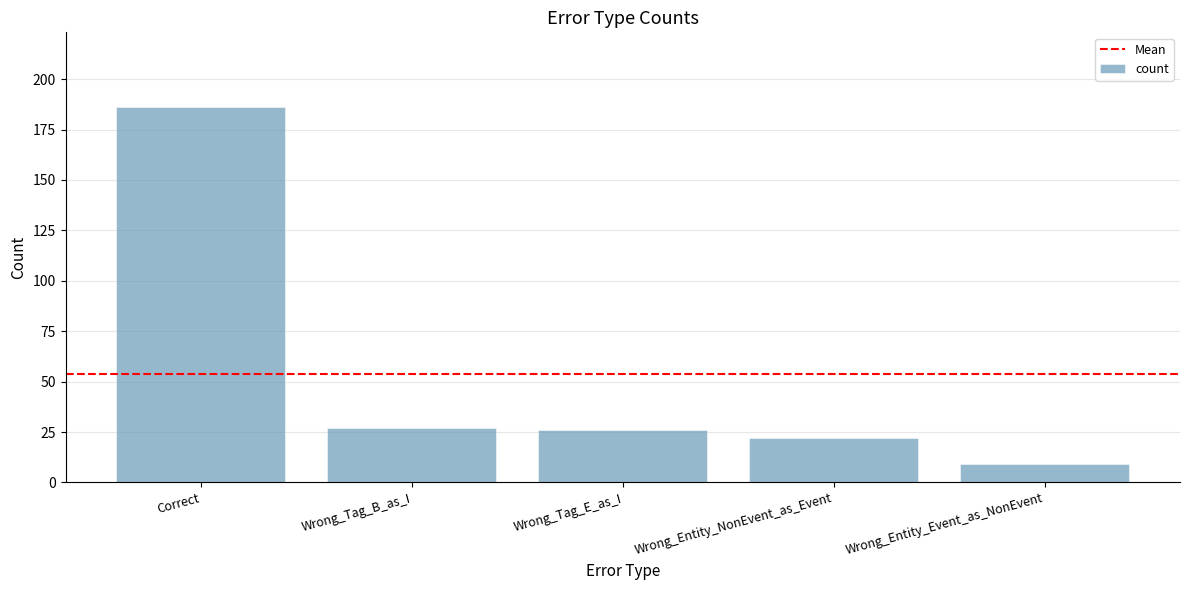

How many values are below 26?

2